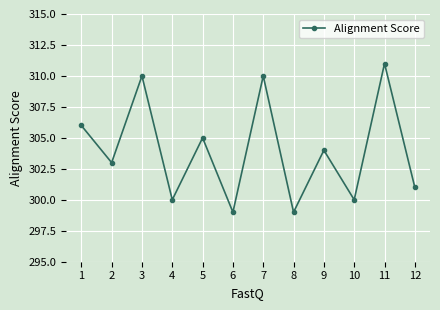

What is the difference between the maximum and minimum values?

12